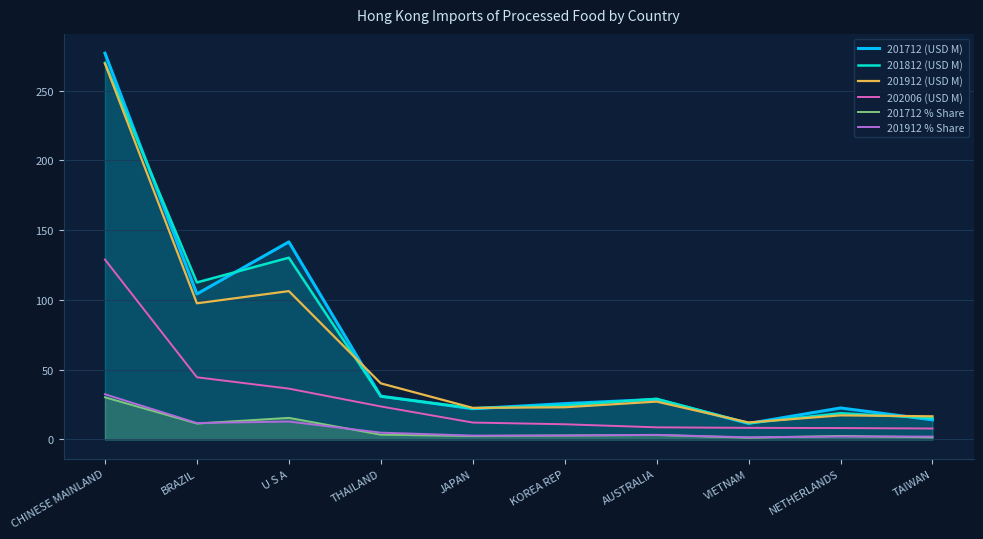

Reading left to right, extract all data points from this chart.

201712 (USD M): CHINESE MAINLAND=276.9	BRAZIL=104.3	U S A=141.6	THAILAND=31.0	JAPAN=22.0	KOREA REP=25.6	AUSTRALIA=28.7	VIETNAM=11.4	NETHERLANDS=22.5	TAIWAN=14.0
201812 (USD M): CHINESE MAINLAND=270.0	BRAZIL=112.5	U S A=130.3	THAILAND=30.8	JAPAN=22.3	KOREA REP=24.3	AUSTRALIA=29.1	VIETNAM=11.6	NETHERLANDS=18.7	TAIWAN=15.3
201912 (USD M): CHINESE MAINLAND=269.4	BRAZIL=97.6	U S A=106.3	THAILAND=40.2	JAPAN=22.6	KOREA REP=23.0	AUSTRALIA=27.1	VIETNAM=12.1	NETHERLANDS=17.2	TAIWAN=16.5
202006 (USD M): CHINESE MAINLAND=128.9	BRAZIL=44.5	U S A=36.4	THAILAND=23.6	JAPAN=12.1	KOREA REP=10.8	AUSTRALIA=8.6	VIETNAM=8.3	NETHERLANDS=8.1	TAIWAN=7.8
201712 % Share: CHINESE MAINLAND=30.2	BRAZIL=11.4	U S A=15.4	THAILAND=3.4	JAPAN=2.4	KOREA REP=2.8	AUSTRALIA=3.1	VIETNAM=1.2	NETHERLANDS=2.5	TAIWAN=1.5
201912 % Share: CHINESE MAINLAND=32.4	BRAZIL=11.7	U S A=12.8	THAILAND=4.8	JAPAN=2.7	KOREA REP=2.8	AUSTRALIA=3.3	VIETNAM=1.5	NETHERLANDS=2.1	TAIWAN=2.0